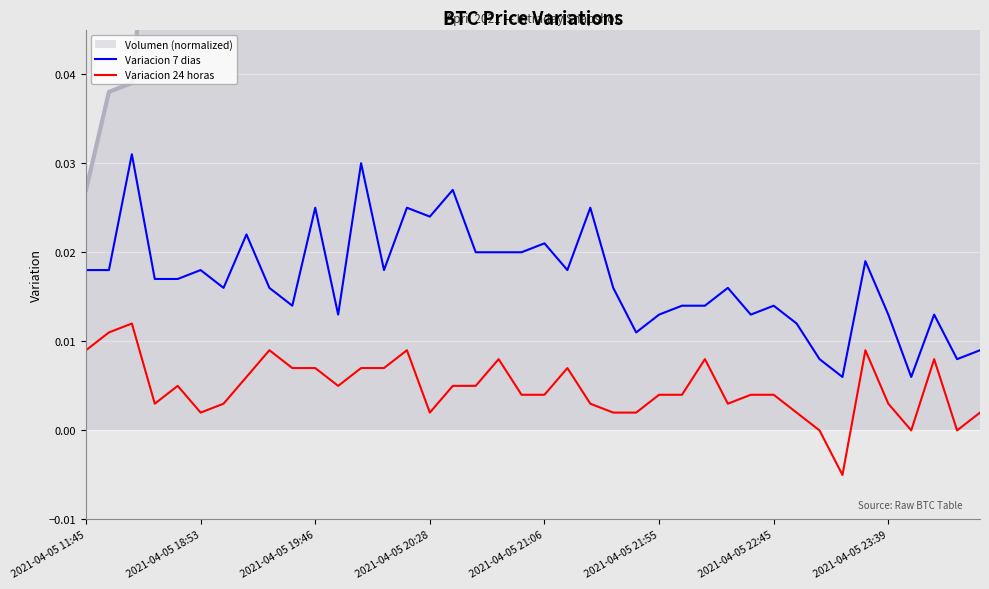

True or false: Variacion 24 horas and Variacion 7 dias cross at least once.

False